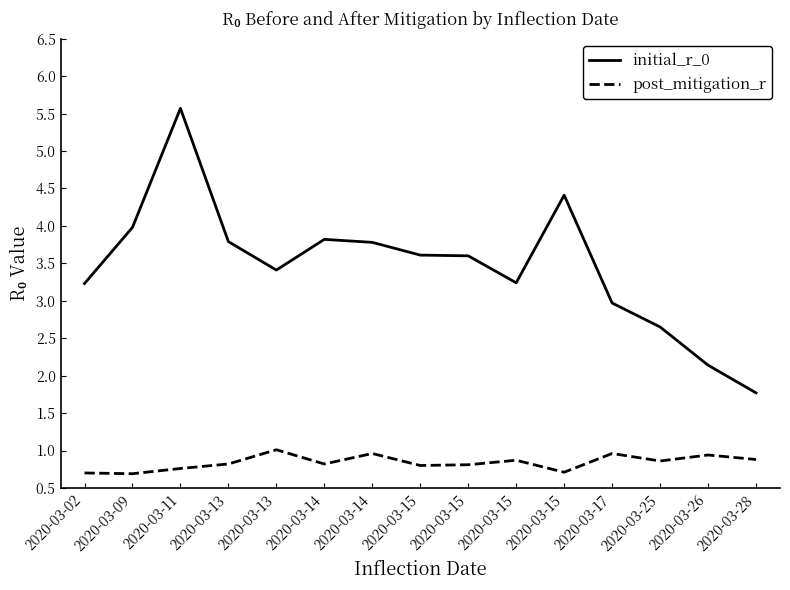

Which series has the largest total across all categories?

initial_r_0